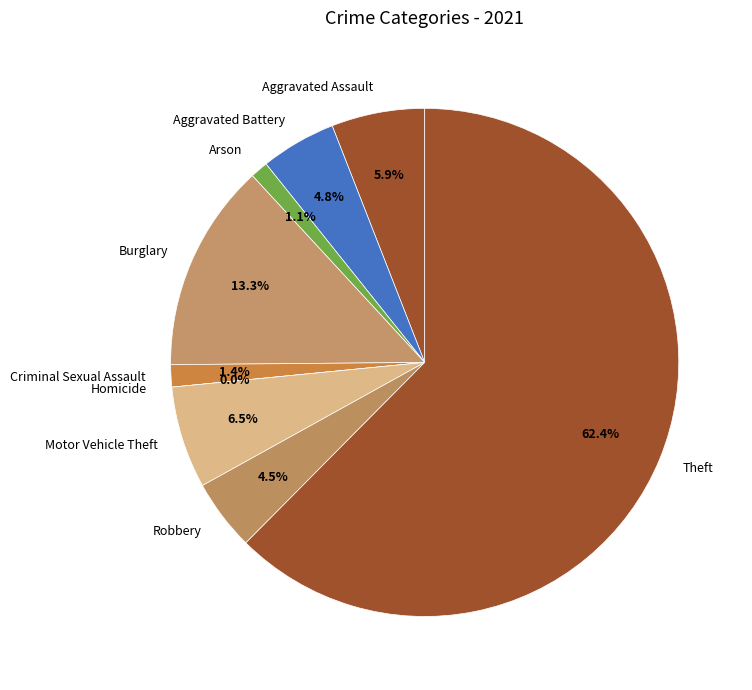

Is it true that Burglary is 13% of the pie?

True